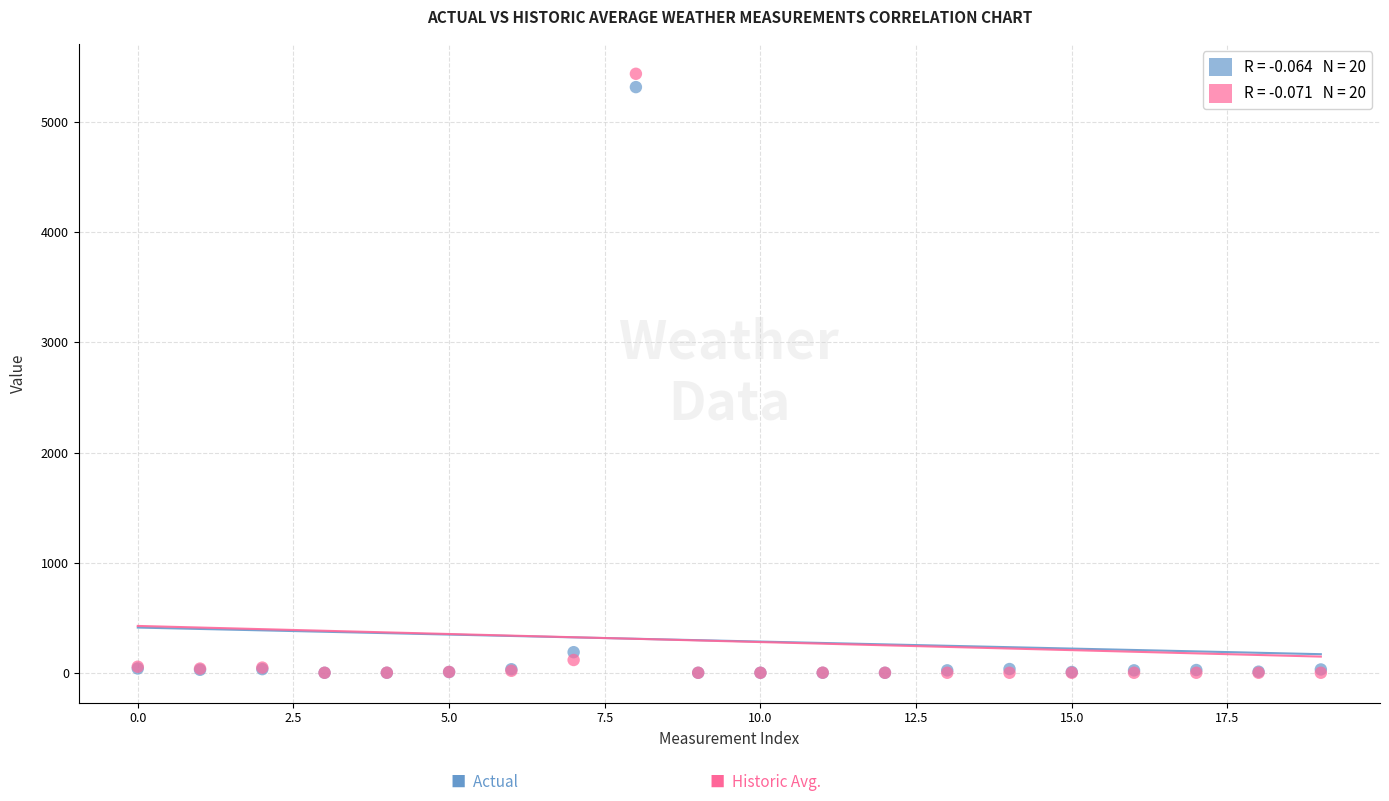

Across all series, what Y value is closest to 2719?

187.0